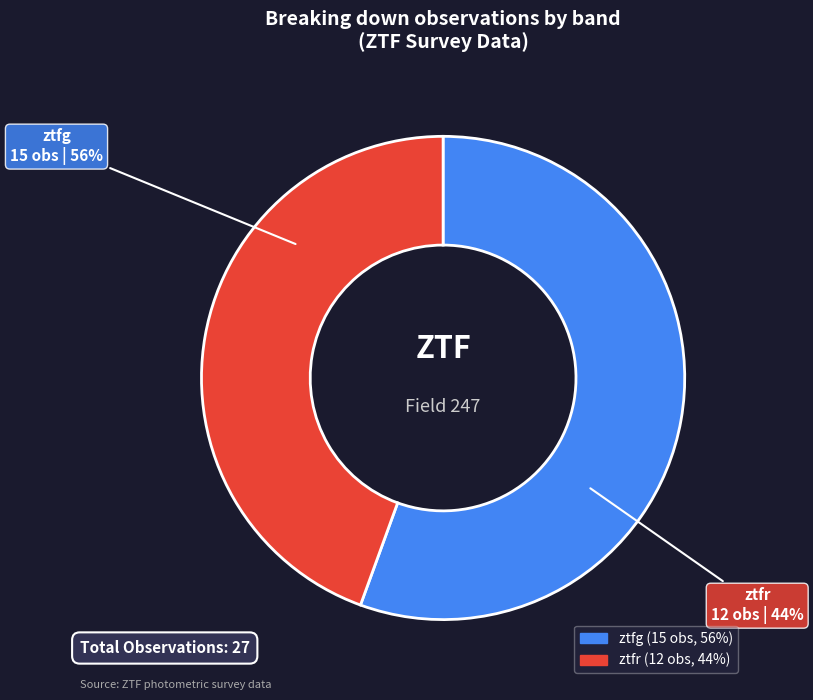

True or false: ztfr accounts for 37% of the total.

False